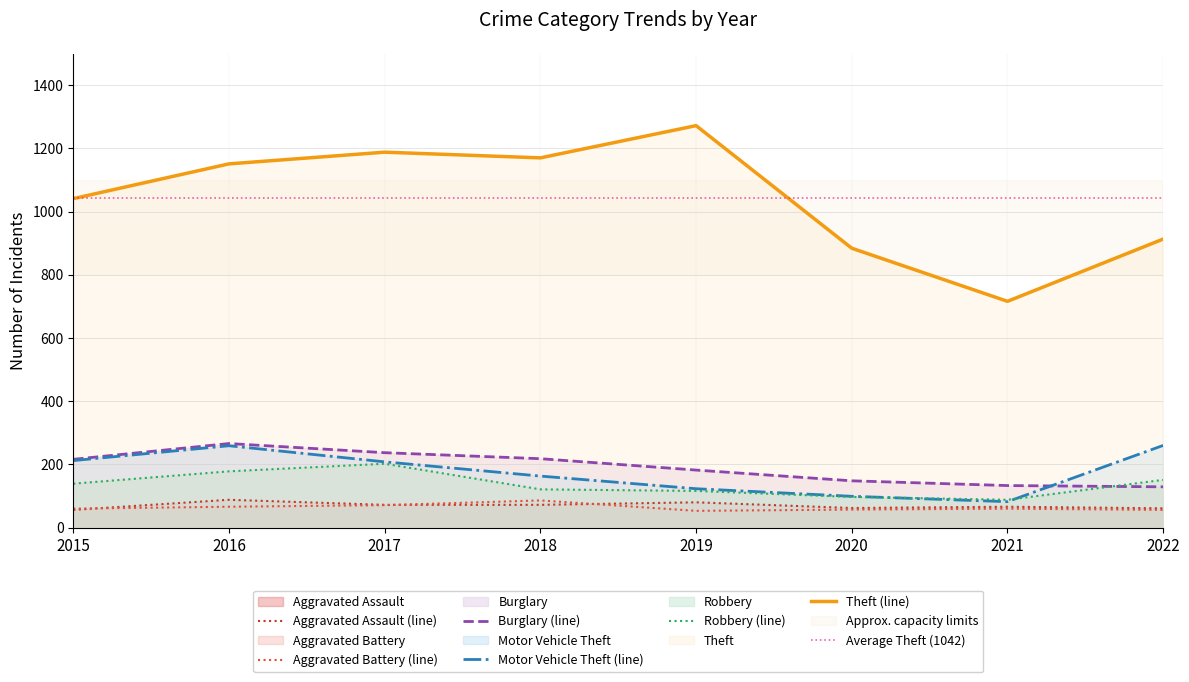

True or false: Aggravated Battery has more than 0 interior local peaks.

True